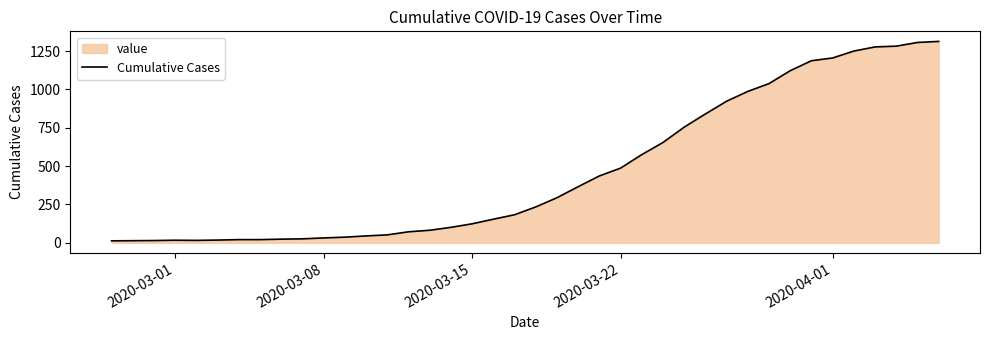

What is the difference between the maximum and minimum values?

1300